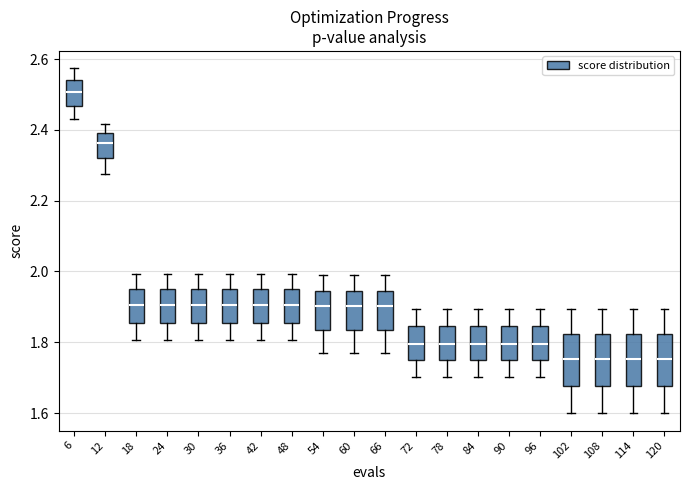

Reading left to right, read every box against the y-axis: the position of its median line, the range the box covers, and the ends of its whiskers. The values are not printed on the chart, so give them approximately, as read against the axis.

6: median 2.50, box 2.46 to 2.54, whiskers 2.44 to 2.58
12: median 2.36, box 2.32 to 2.40, whiskers 2.28 to 2.42
18: median 1.90, box 1.86 to 1.94, whiskers 1.80 to 2.00
24: median 1.90, box 1.86 to 1.94, whiskers 1.80 to 2.00
30: median 1.90, box 1.86 to 1.94, whiskers 1.80 to 2.00
36: median 1.90, box 1.86 to 1.94, whiskers 1.80 to 2.00
42: median 1.90, box 1.86 to 1.94, whiskers 1.80 to 2.00
48: median 1.90, box 1.86 to 1.94, whiskers 1.80 to 2.00
54: median 1.90, box 1.84 to 1.94, whiskers 1.76 to 1.98
60: median 1.90, box 1.84 to 1.94, whiskers 1.76 to 1.98
66: median 1.90, box 1.84 to 1.94, whiskers 1.76 to 1.98
72: median 1.80, box 1.74 to 1.84, whiskers 1.70 to 1.90
78: median 1.80, box 1.74 to 1.84, whiskers 1.70 to 1.90
84: median 1.80, box 1.74 to 1.84, whiskers 1.70 to 1.90
90: median 1.80, box 1.74 to 1.84, whiskers 1.70 to 1.90
96: median 1.80, box 1.74 to 1.84, whiskers 1.70 to 1.90
102: median 1.76, box 1.68 to 1.82, whiskers 1.60 to 1.90
108: median 1.76, box 1.68 to 1.82, whiskers 1.60 to 1.90
114: median 1.76, box 1.68 to 1.82, whiskers 1.60 to 1.90
120: median 1.76, box 1.68 to 1.82, whiskers 1.60 to 1.90